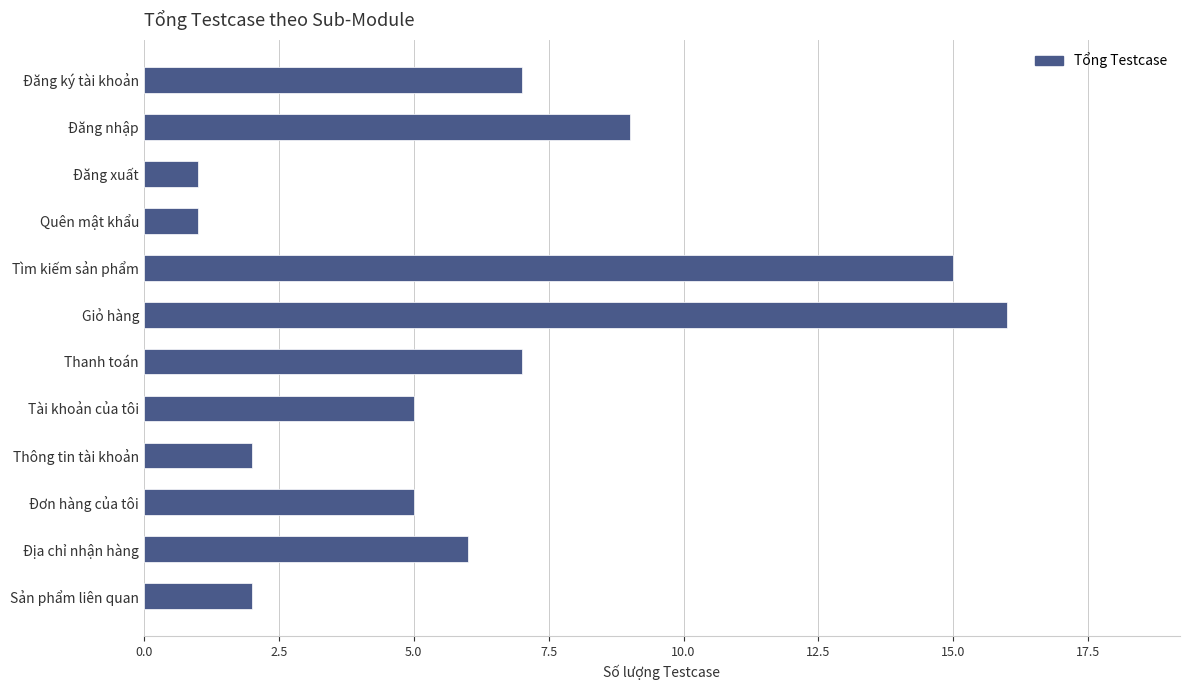

What is the change in value from Quên mật khẩu to Sản phẩm liên quan?

+1